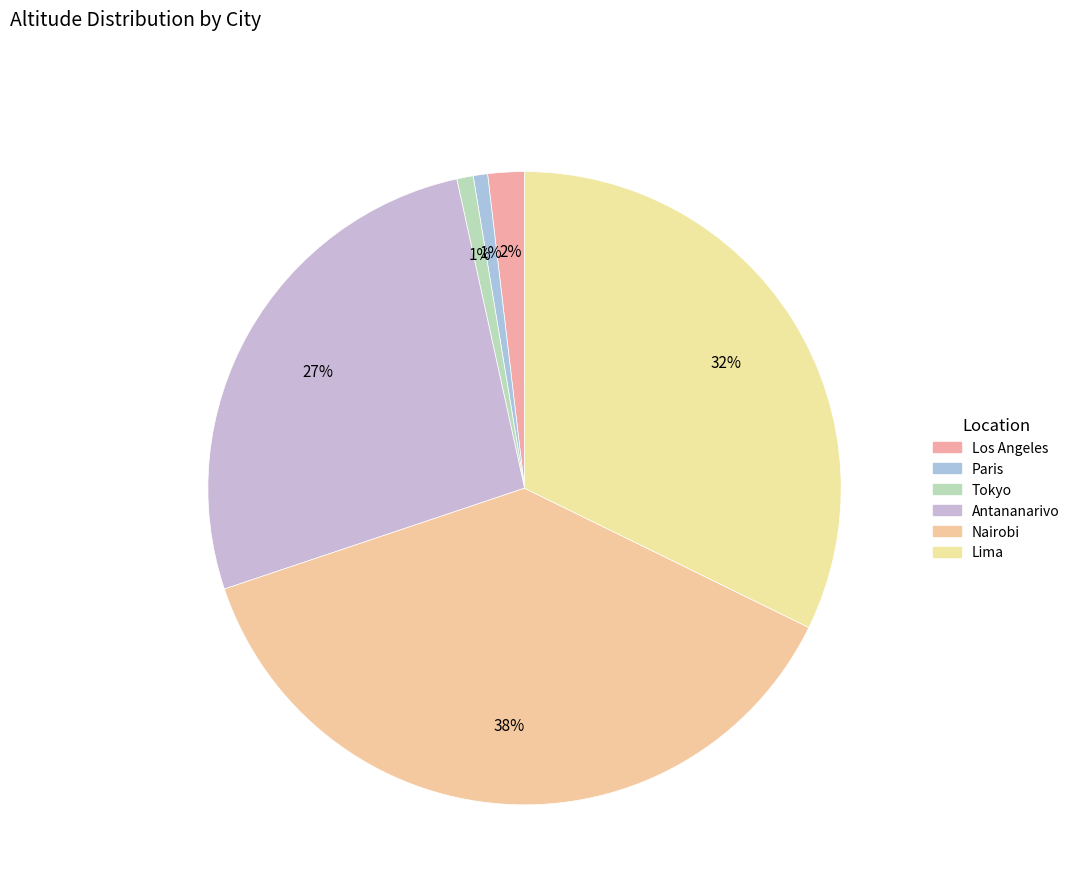

The Tokyo slice represents 1% of the pie. True or false?

True